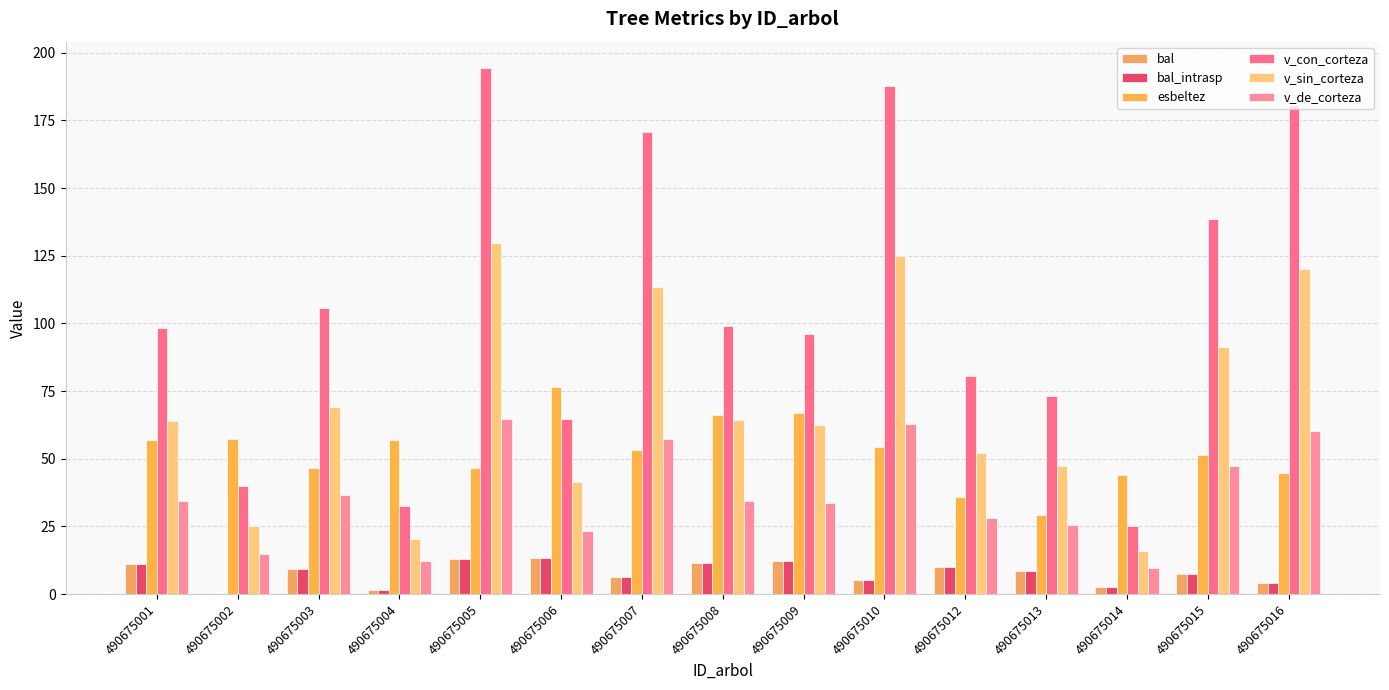

What are all the series names shown in the legend?

bal, bal_intrasp, esbeltez, v_con_corteza, v_sin_corteza, v_de_corteza